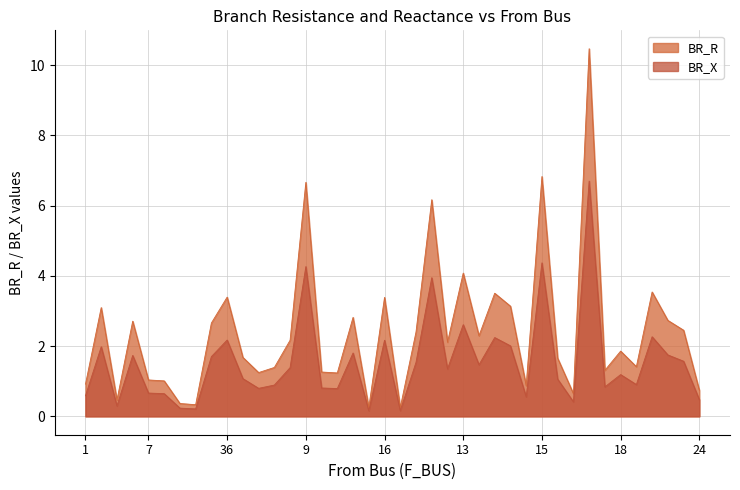

At how many categories does at least one series exceed 5?

4